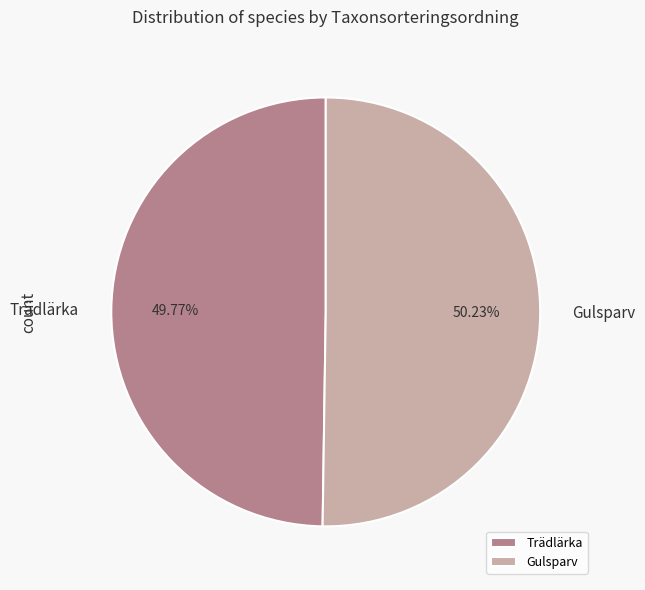

To the nearest percent, what percentage of the pie is Trädlärka?

50%